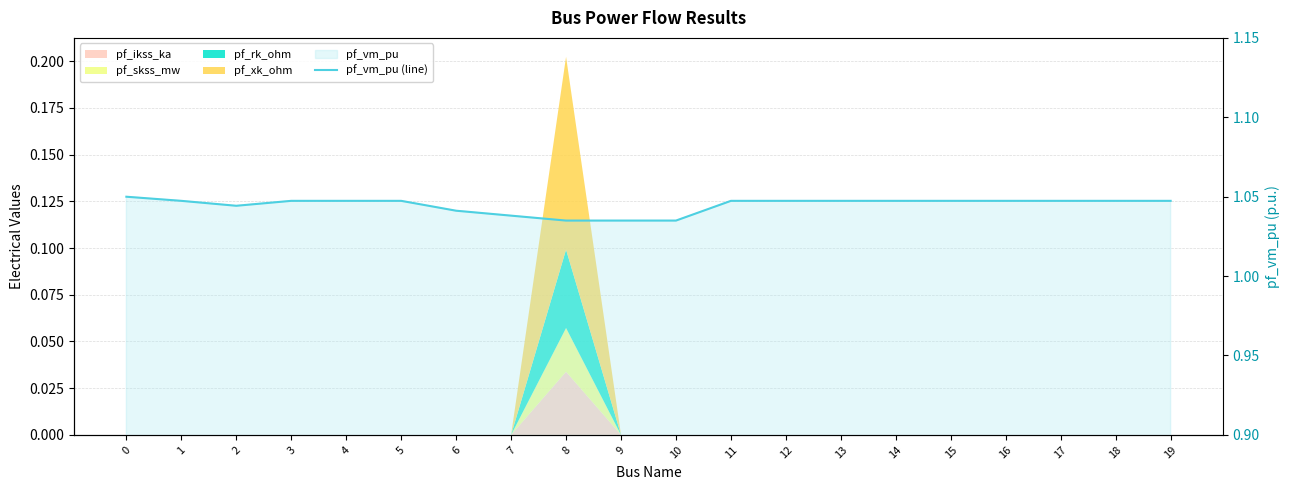

What is the value of the 16th point from the left?

1.0